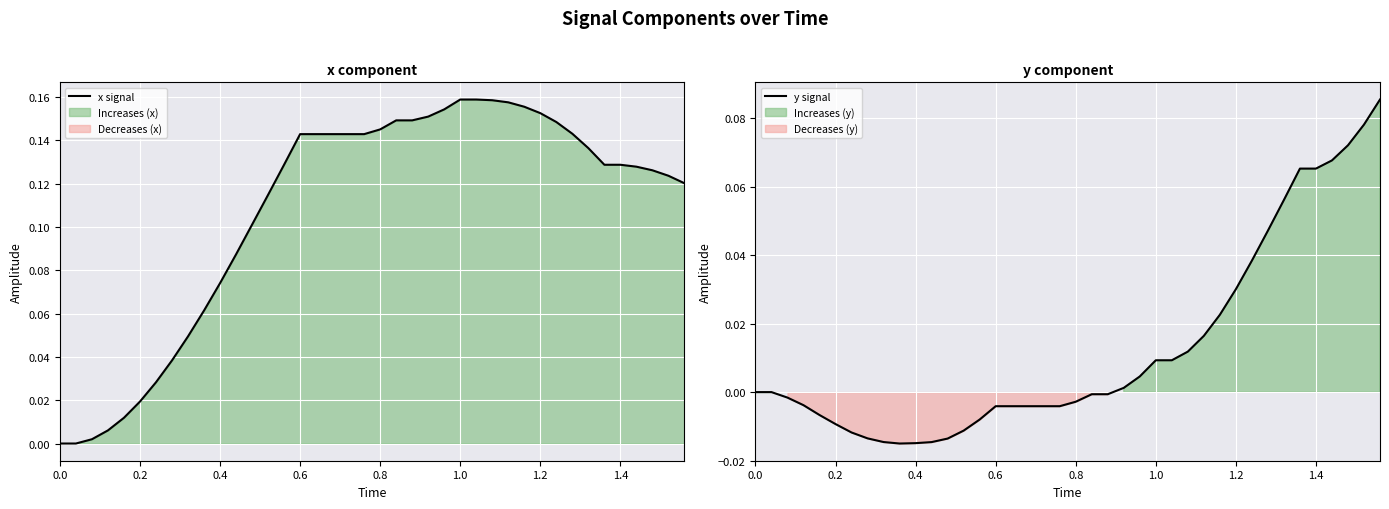

Rank the series by their average value, from highest to lowest.

x signal, y signal